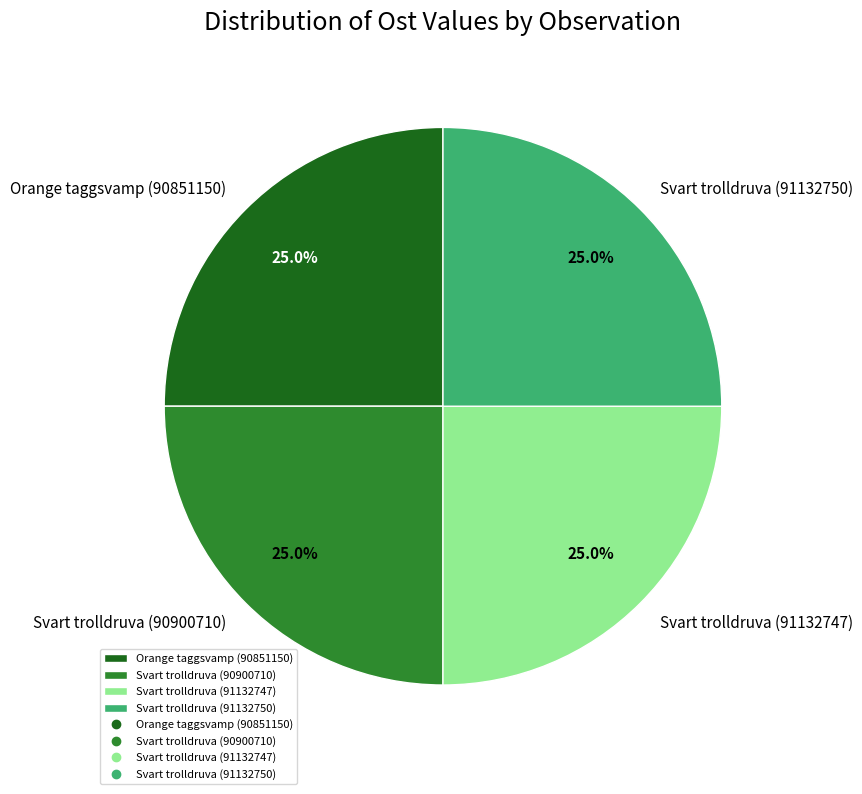

Does Svart trolldruva (91132750) represent more than half of the total?

No